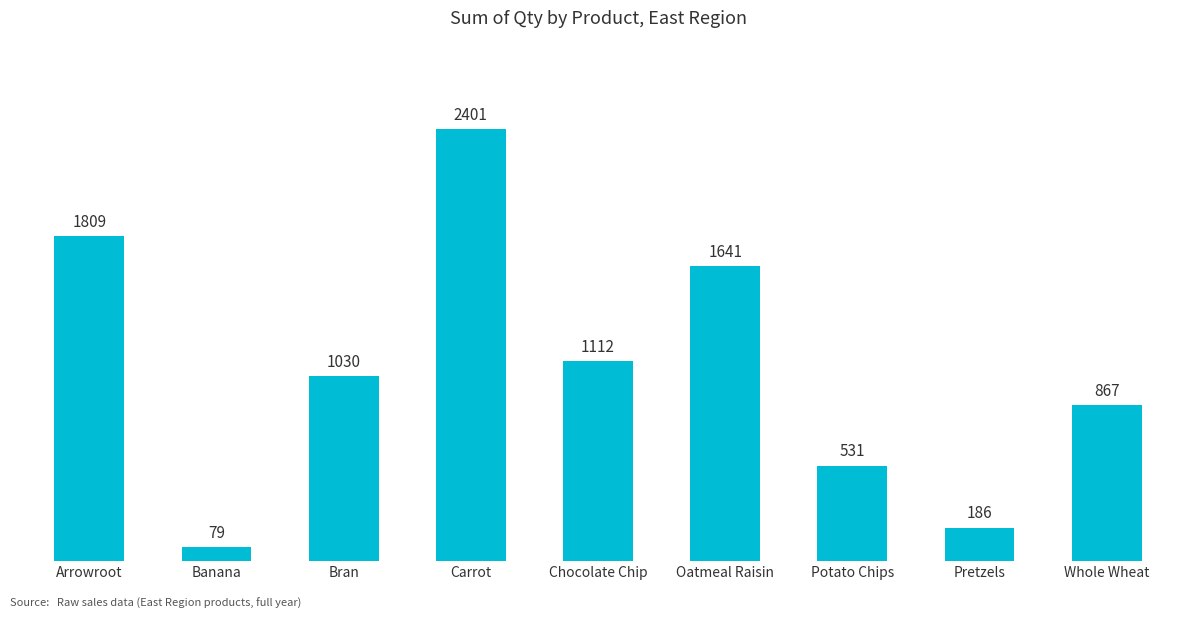

Does the chart contain stacked bars?

No